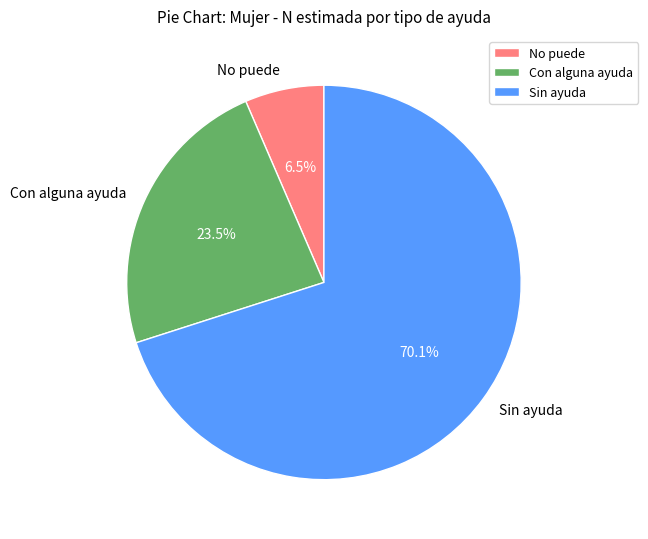

What is the smallest slice in the pie chart?

No puede